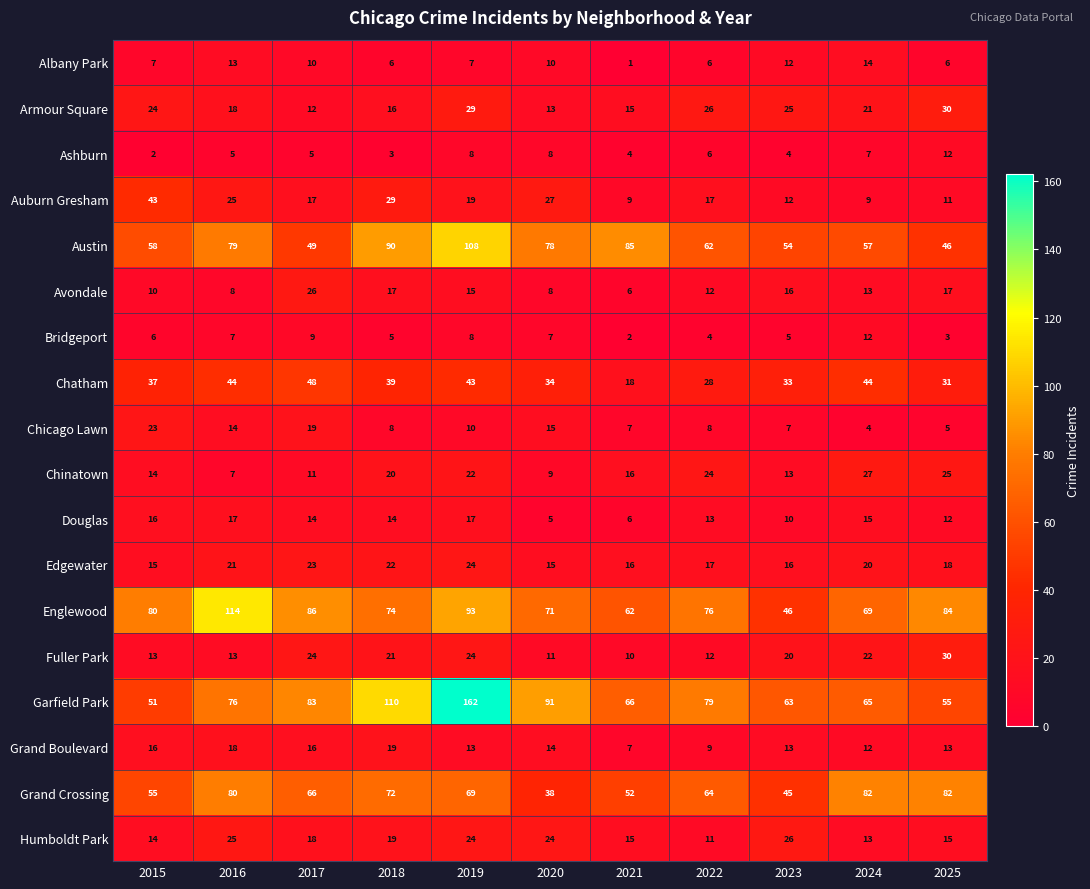

At 2017, list the series in order from smallest to largest.

Ashburn, Bridgeport, Albany Park, Chinatown, Armour Square, Douglas, Grand Boulevard, Auburn Gresham, Humboldt Park, Chicago Lawn, Edgewater, Fuller Park, Avondale, Chatham, Austin, Grand Crossing, Garfield Park, Englewood